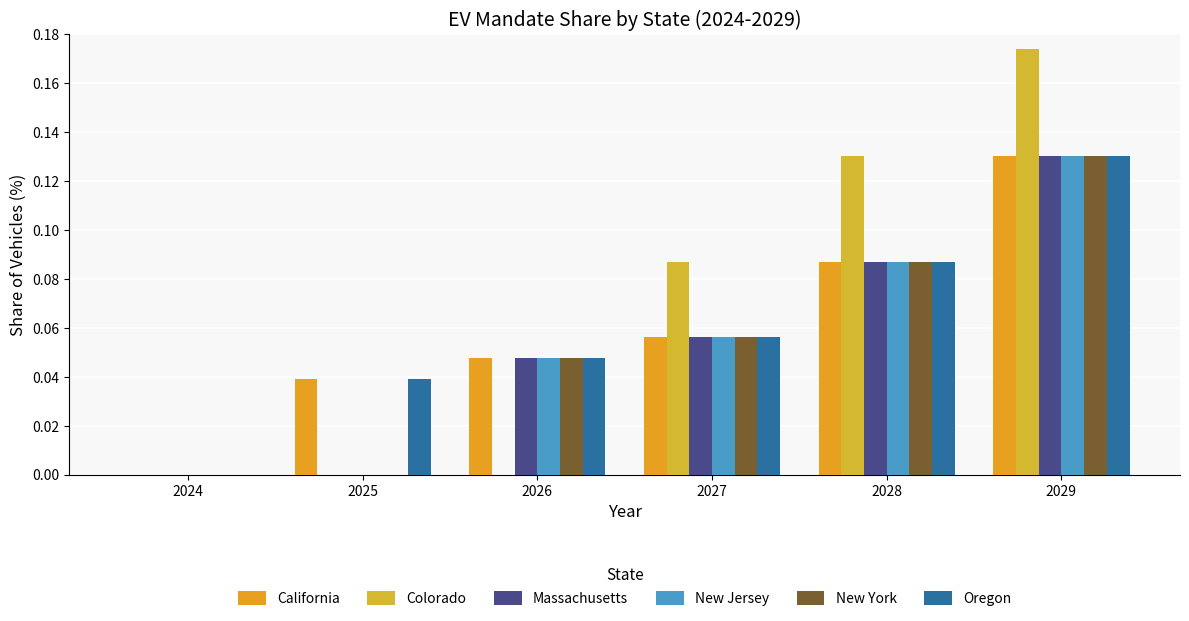

The value of California at 2028 is 0.0. True or false?

False